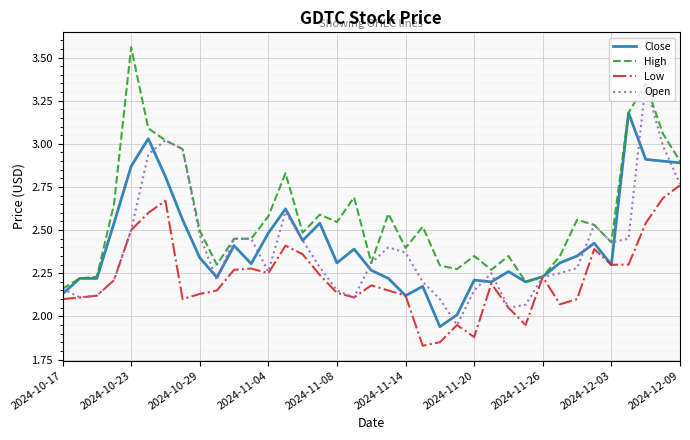

Which series has the largest total across all categories?

High